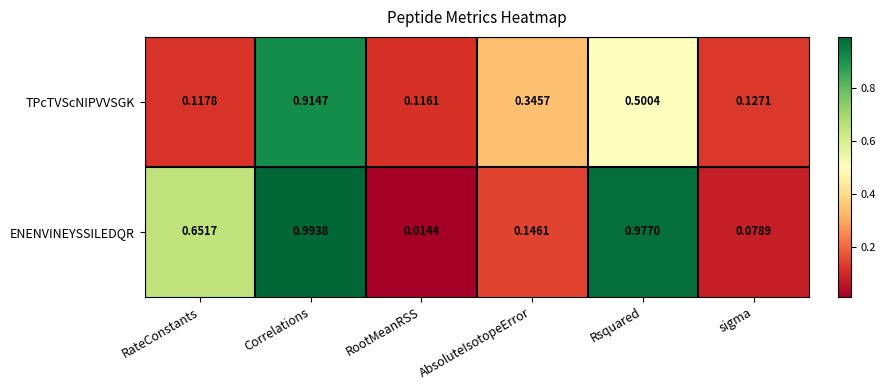

Rank the categories by TPcTVScNIPVVSGK value from highest to lowest.

Correlations, Rsquared, AbsoluteIsotopeError, sigma, RateConstants, RootMeanRSS